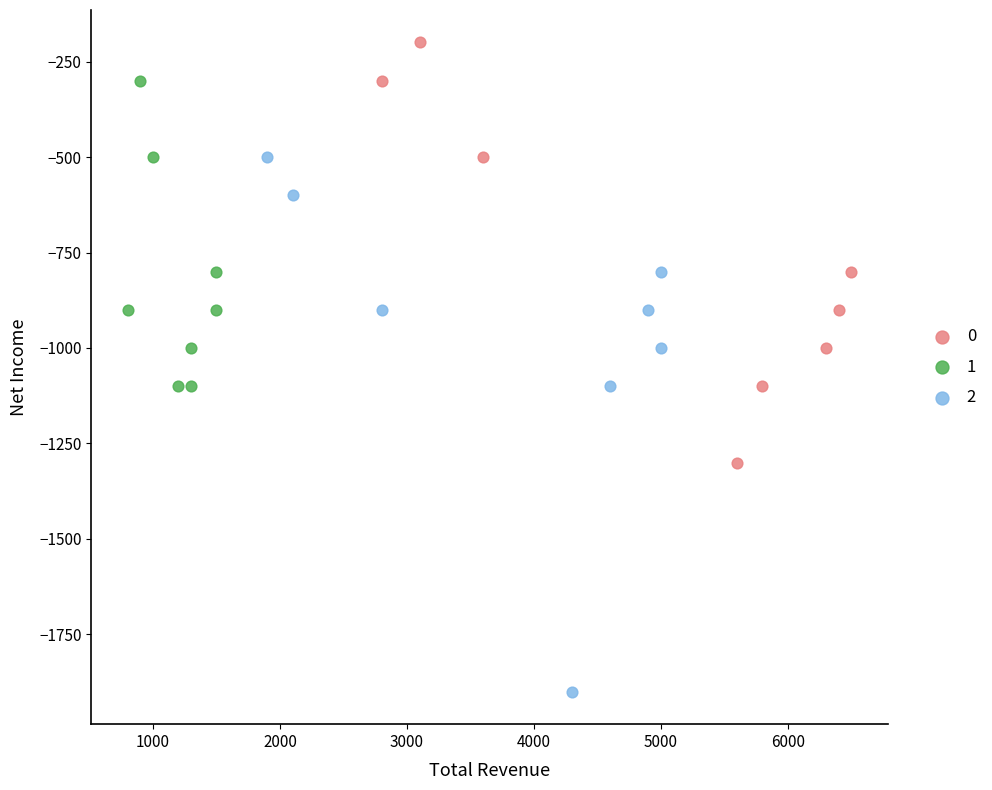

Which series contains the lowest Y value?

2